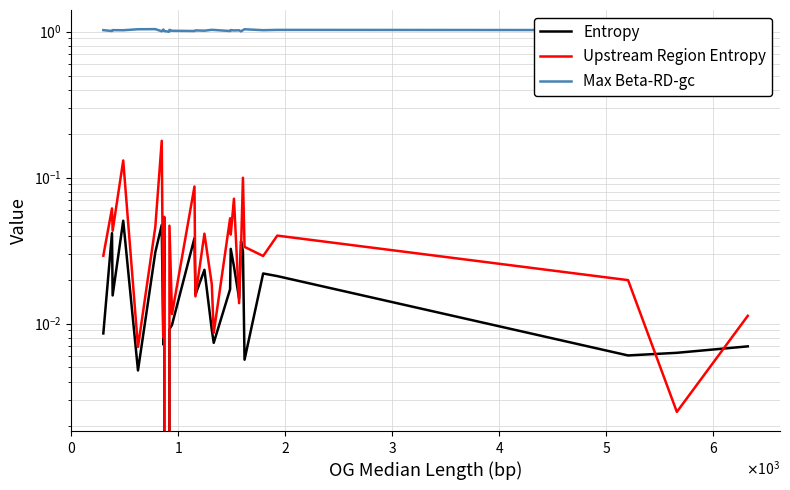

What is the maximum value shown in the chart?

1.0